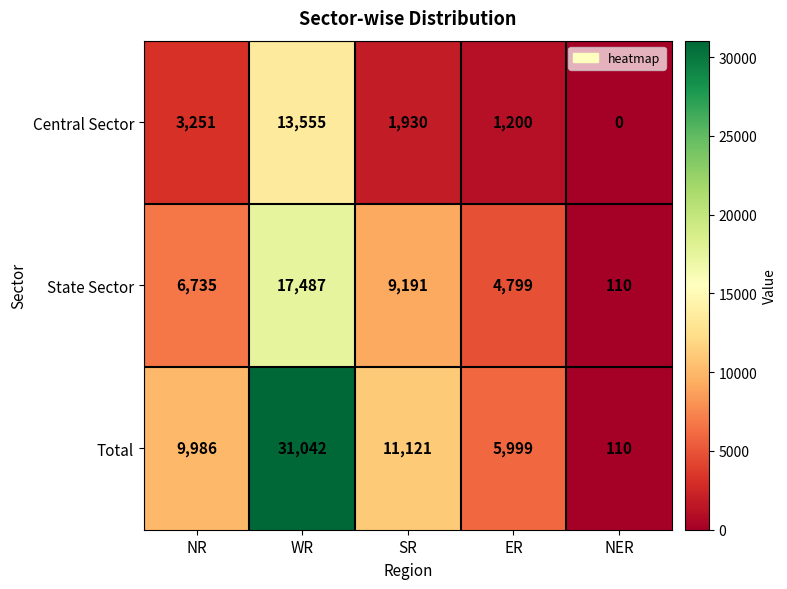

What is the difference between the Central Sector values at NR and WR?

10304